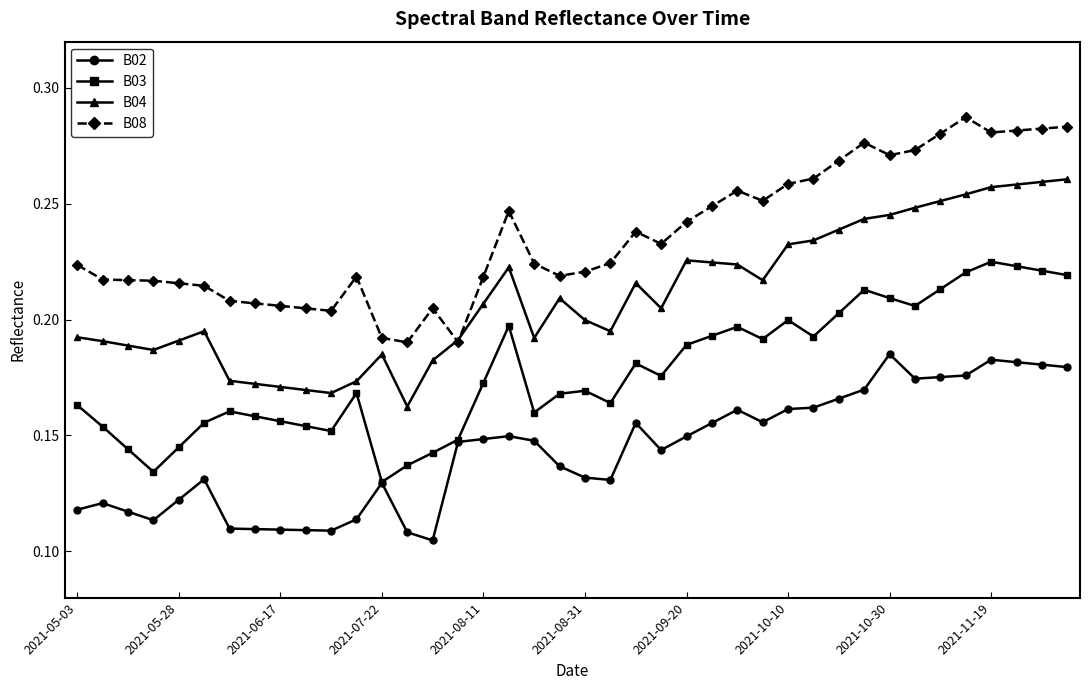

List the series in order of their peak value, lowest first.

B02, B03, B04, B08